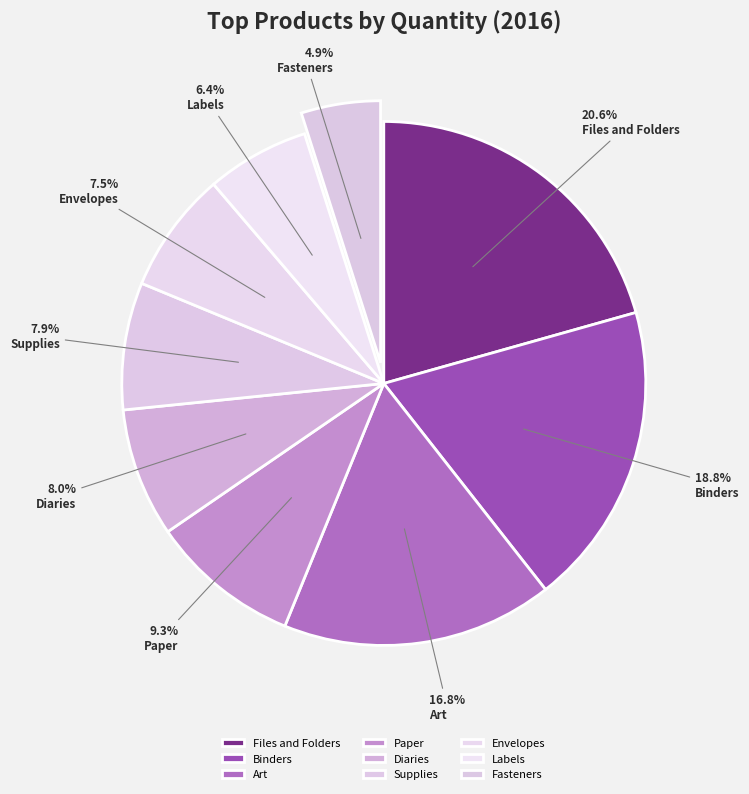

What percentage is the Files and Folders slice, to the nearest percent?

21%